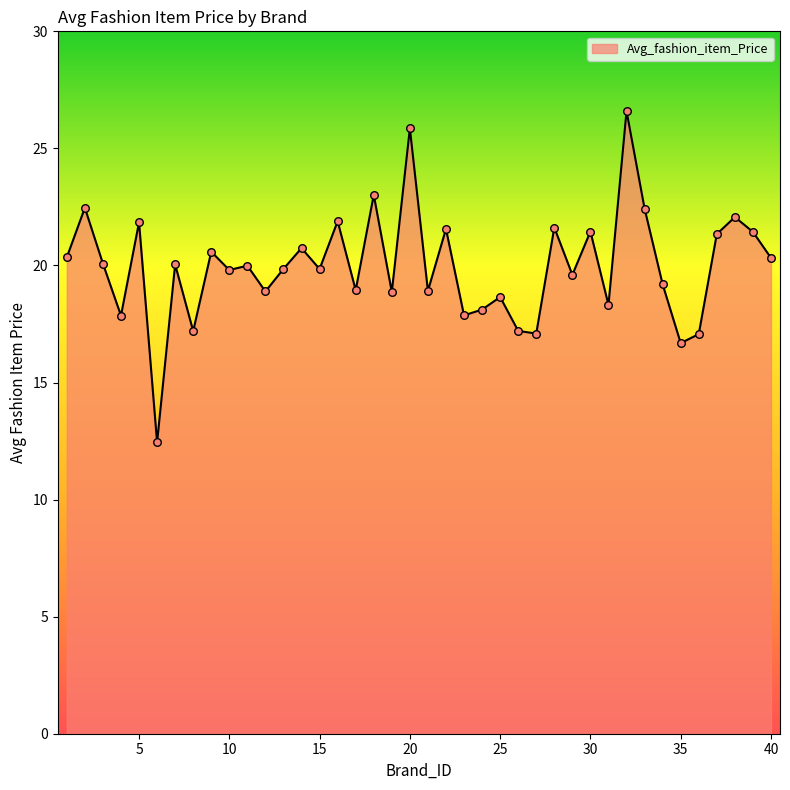

What is the smallest value displayed?

12.4